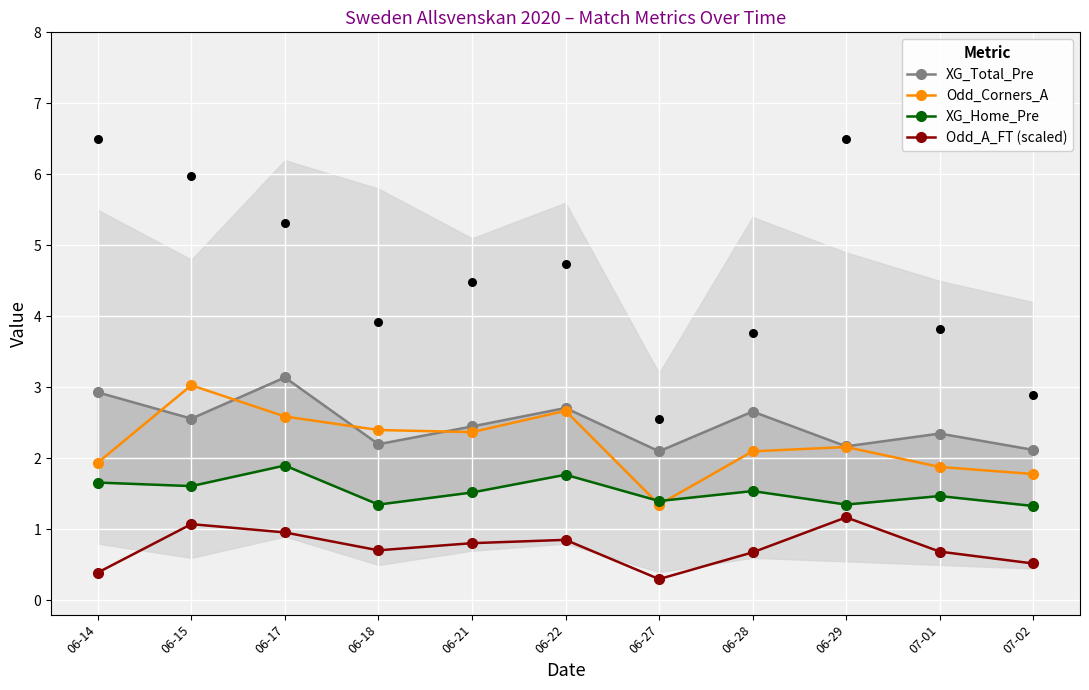

Which series contains the highest Y value?

XG_Total_Pre